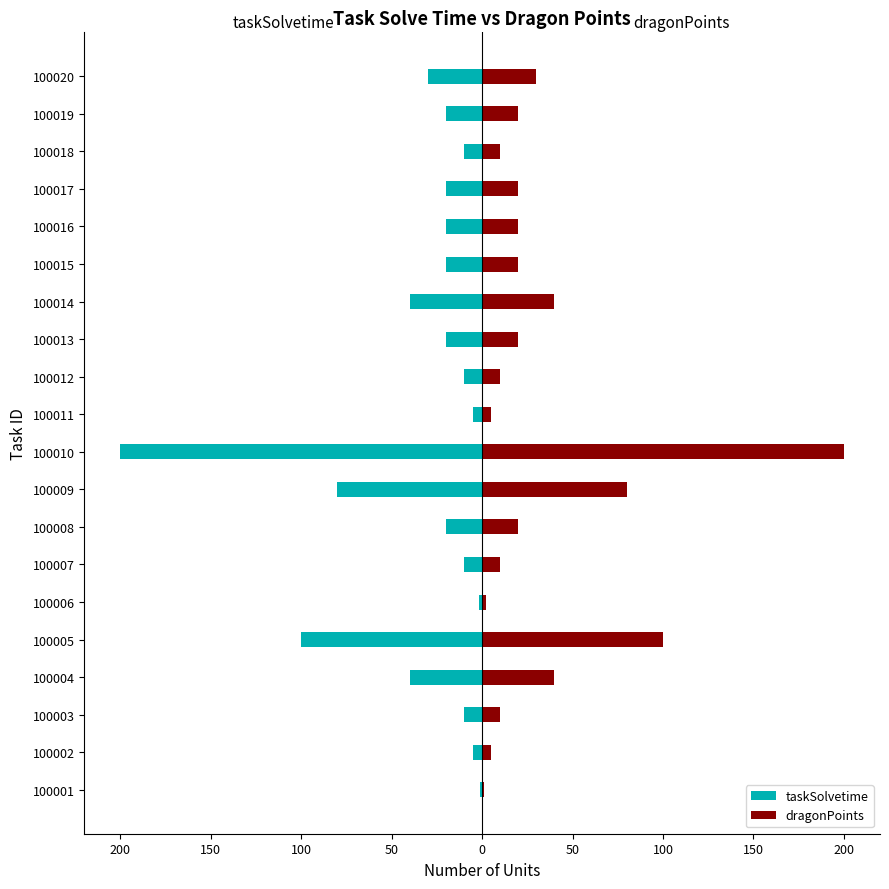

At how many categories does at least one series exceed -41?

20